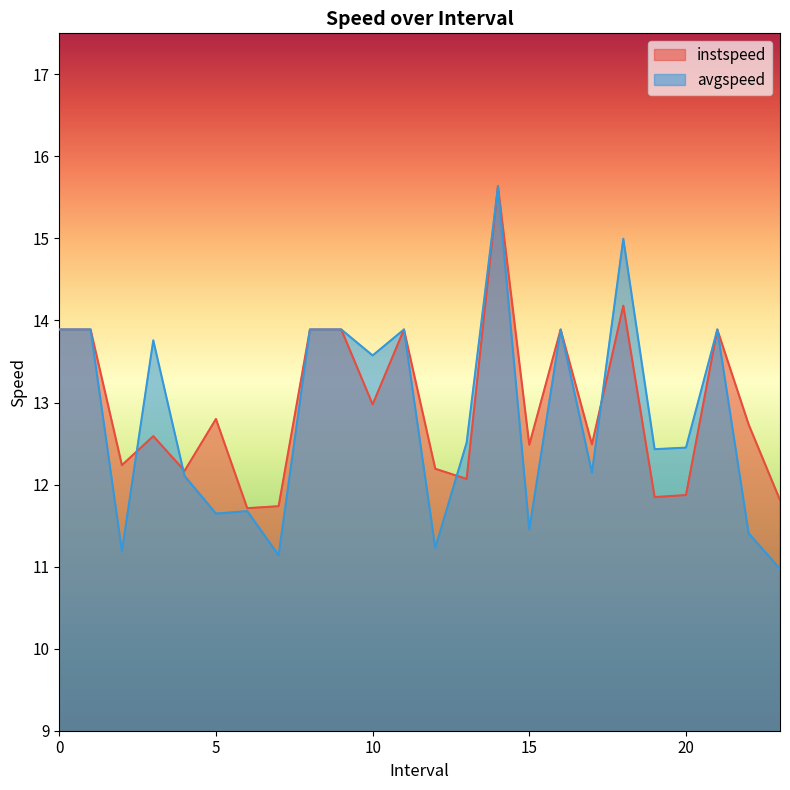

What is the difference between the avgspeed values at 23 and 4?

1.1